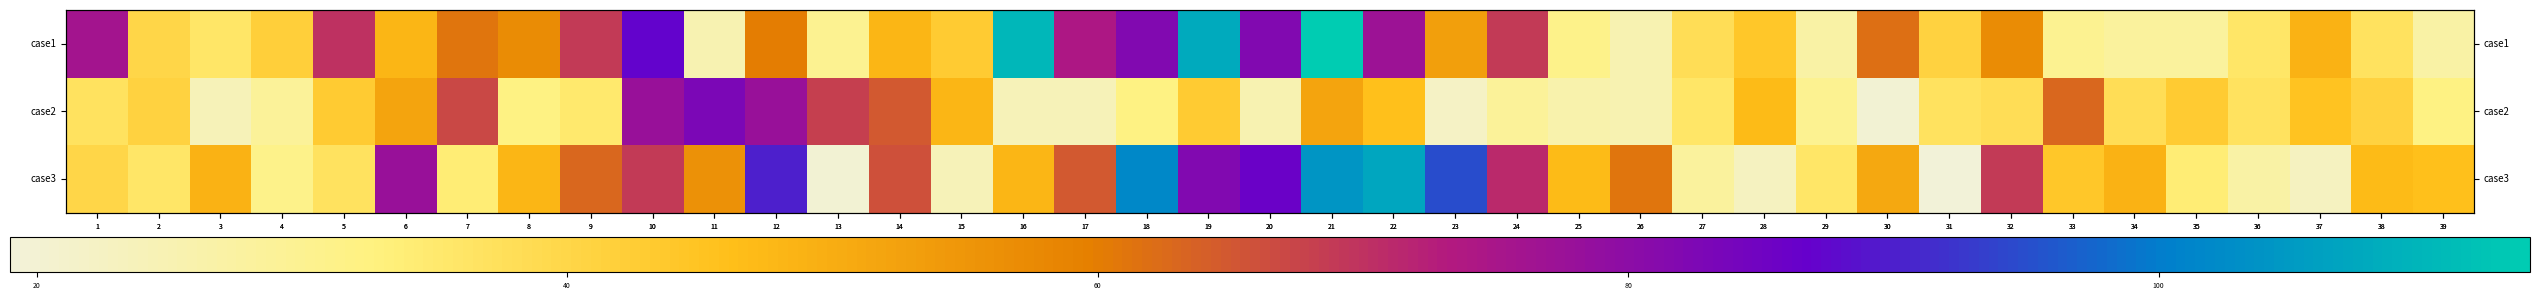

List the series in order of their peak value, lowest first.

case2, case3, case1